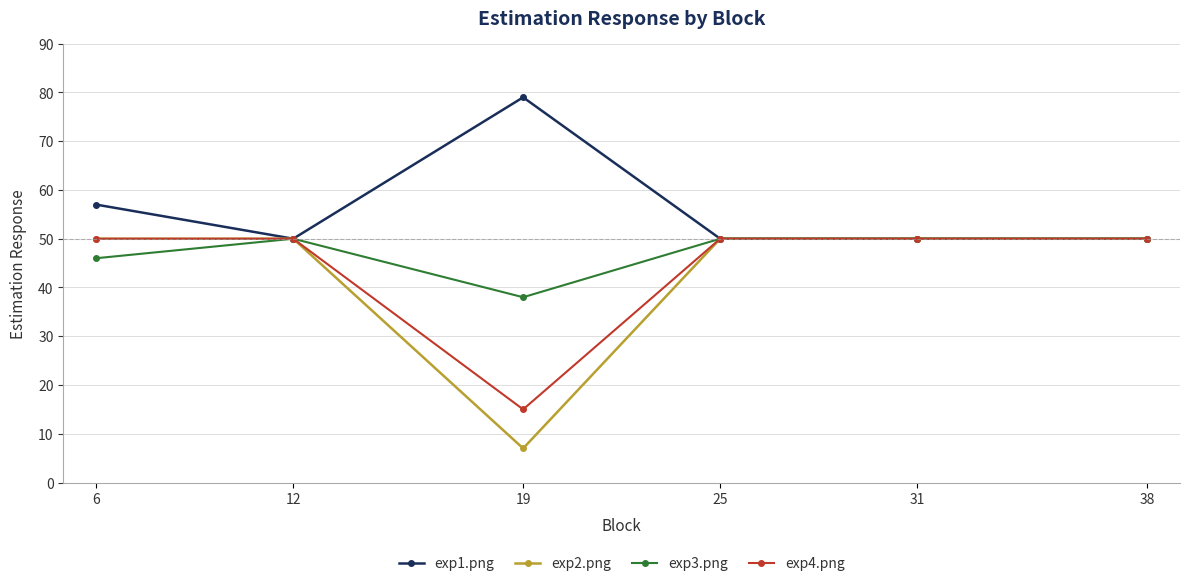

At which category does exp3.png reach its first local valley?

19